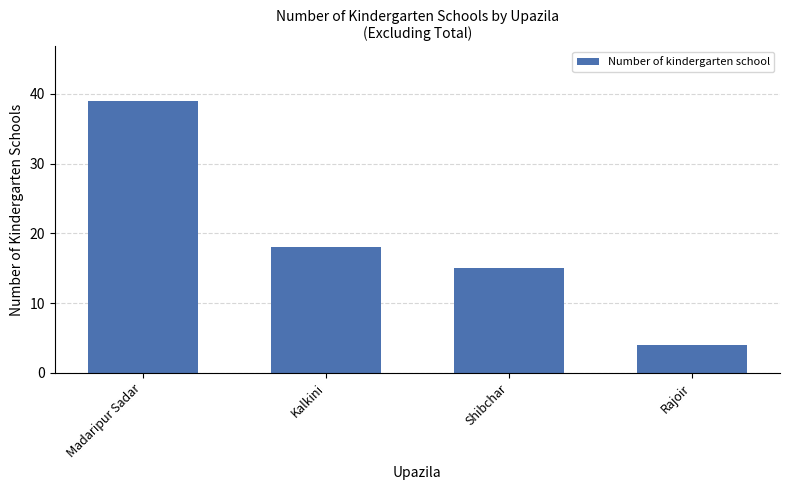

List the labels in order of value, smallest first.

Rajoir, Shibchar, Kalkini, Madaripur Sadar